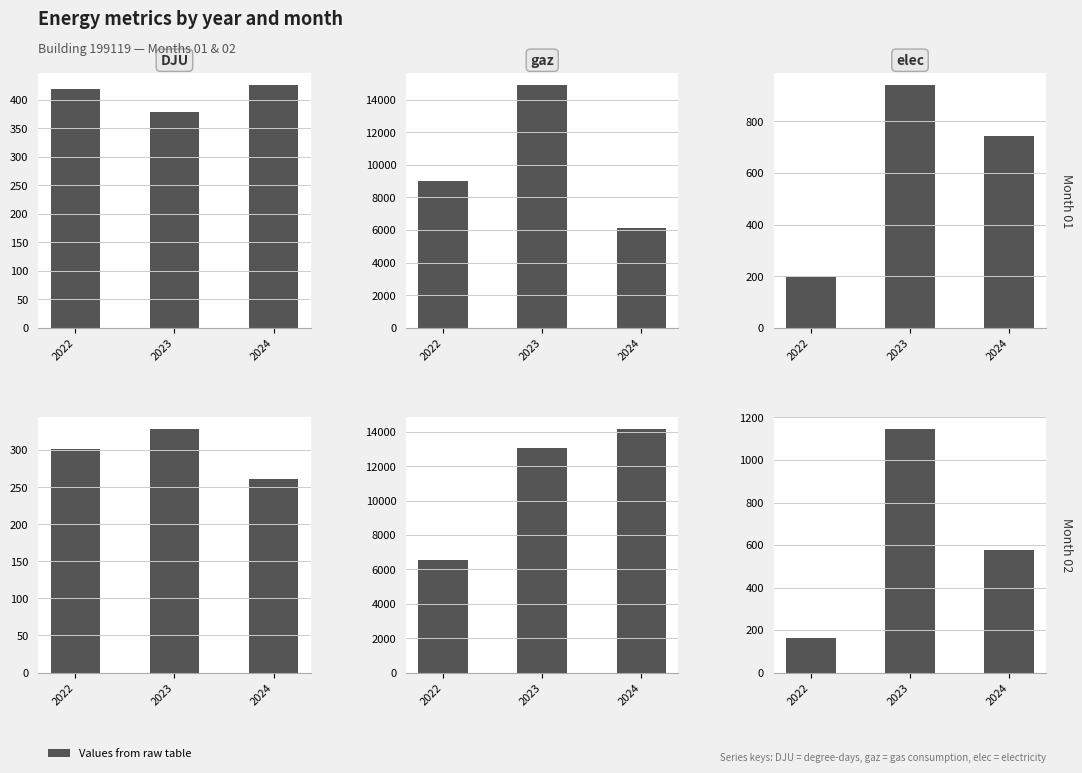

What is the sum of the 02_elec values at 2023 and 2024?

1720.0